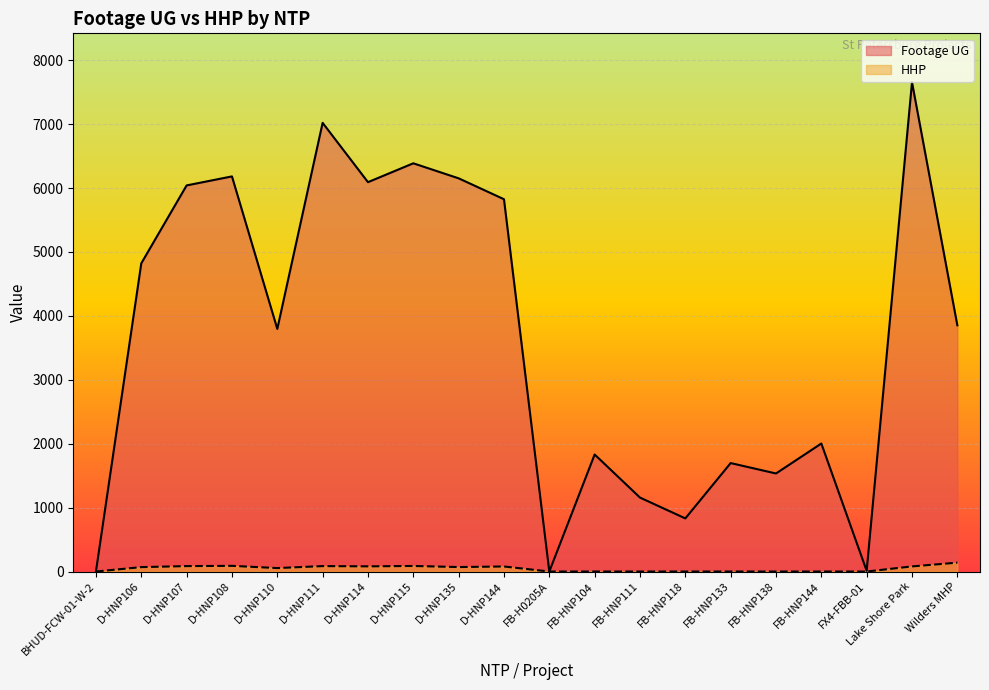

Which series has the largest range (max minus min)?

Footage UG